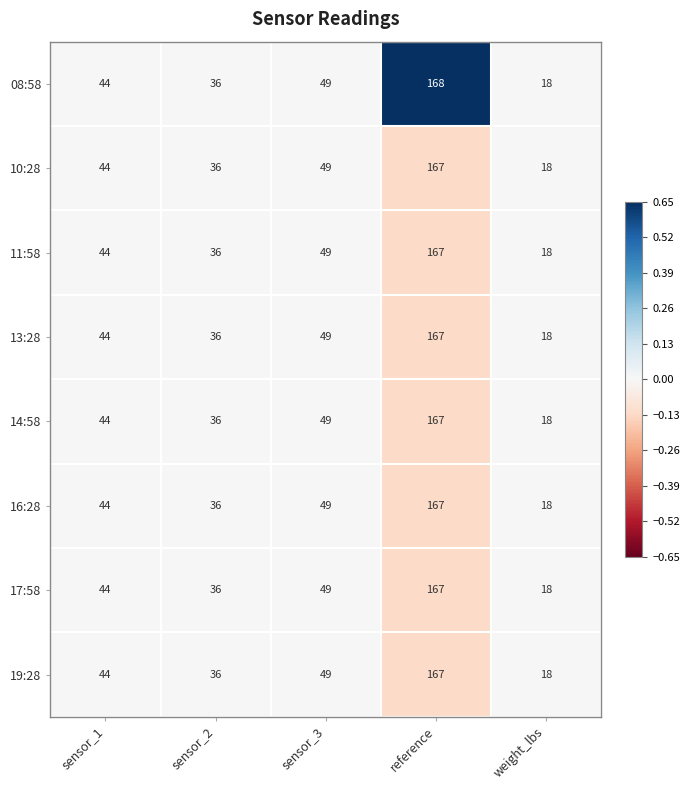

What is the lowest value of the 17:58 series?

18